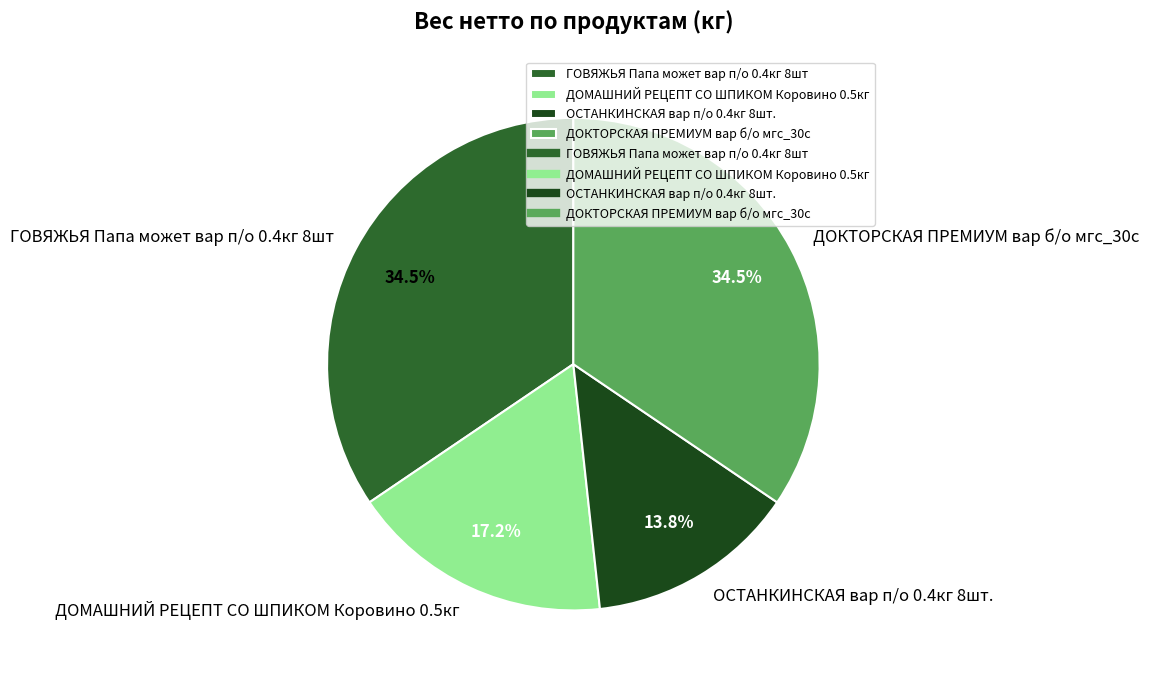

Does any single category account for the majority?

No